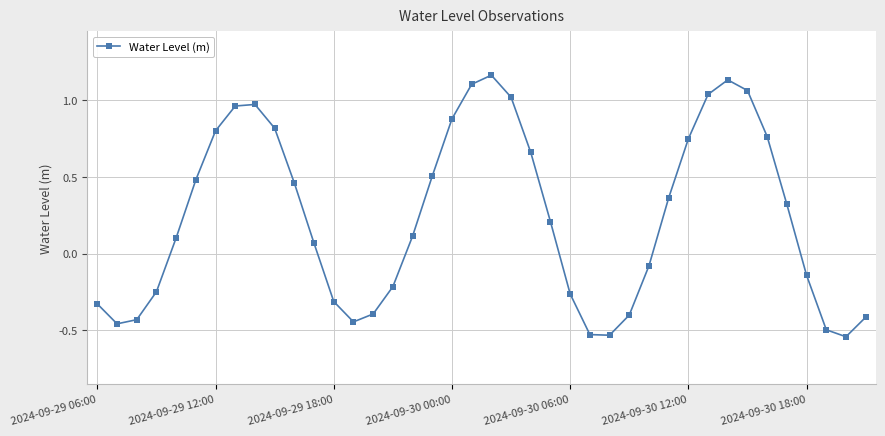

How many interior local valleys (lower than both neighbors) does the data have?

4